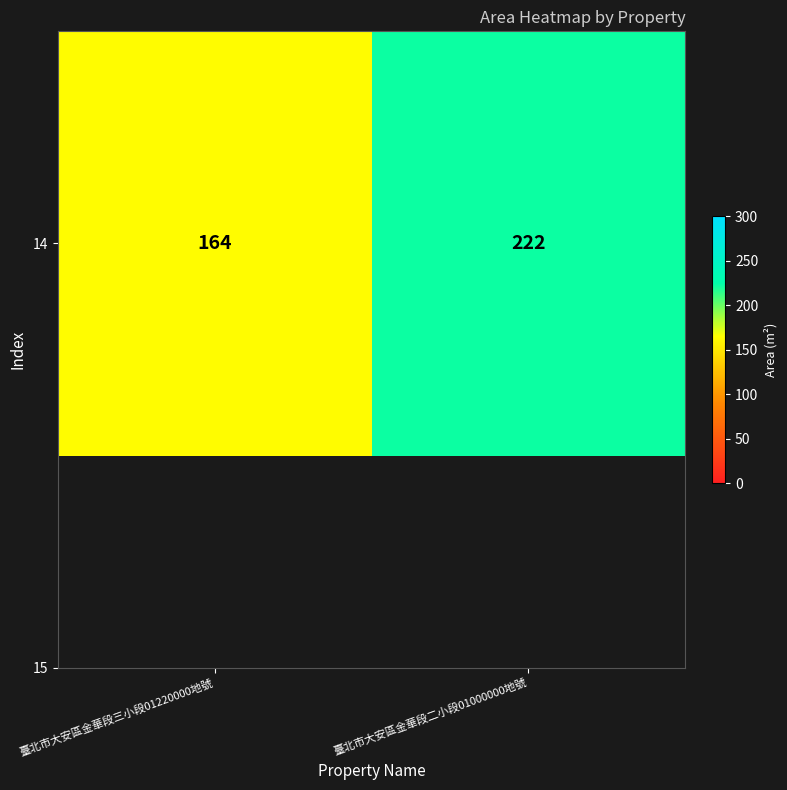

What is the average value?

193